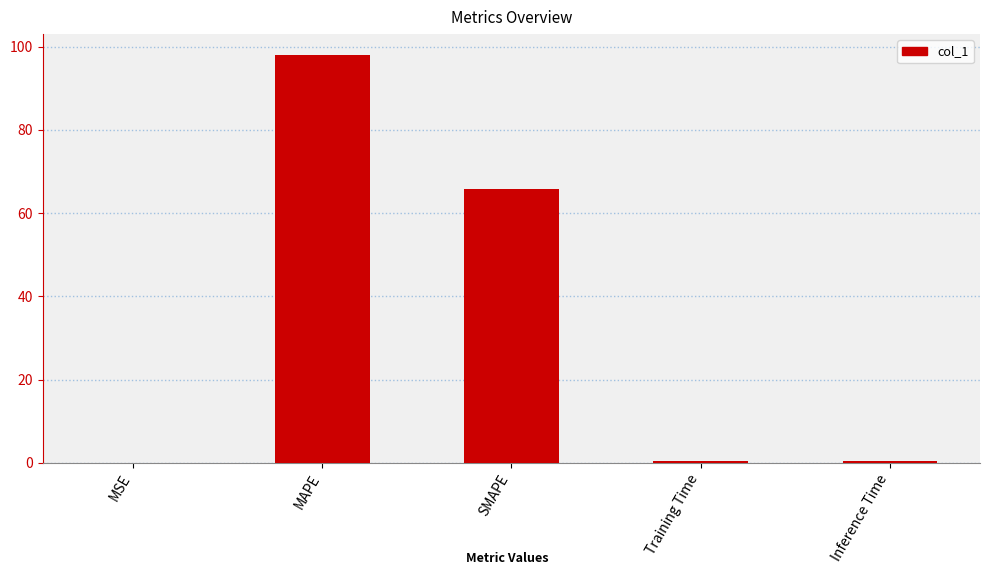

What is the maximum value shown in the chart?

98.1